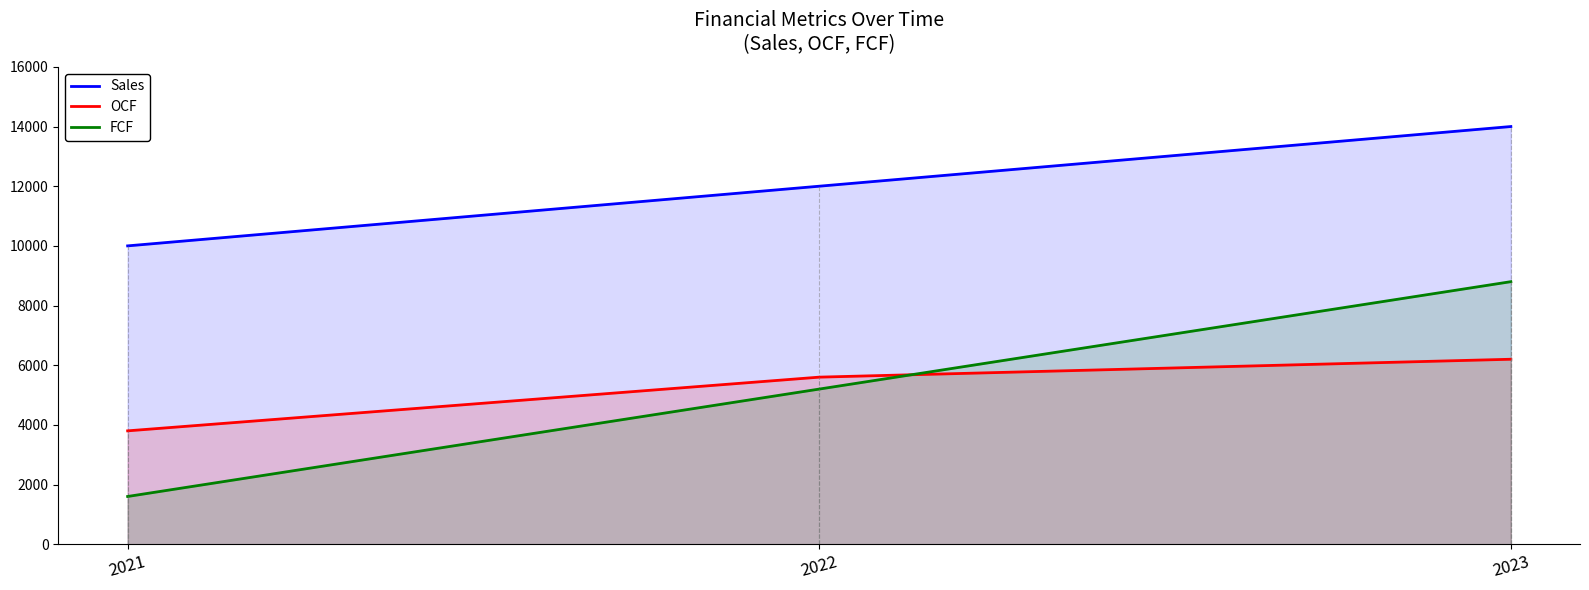

Which has a higher value, 2023 or 2022?

2023